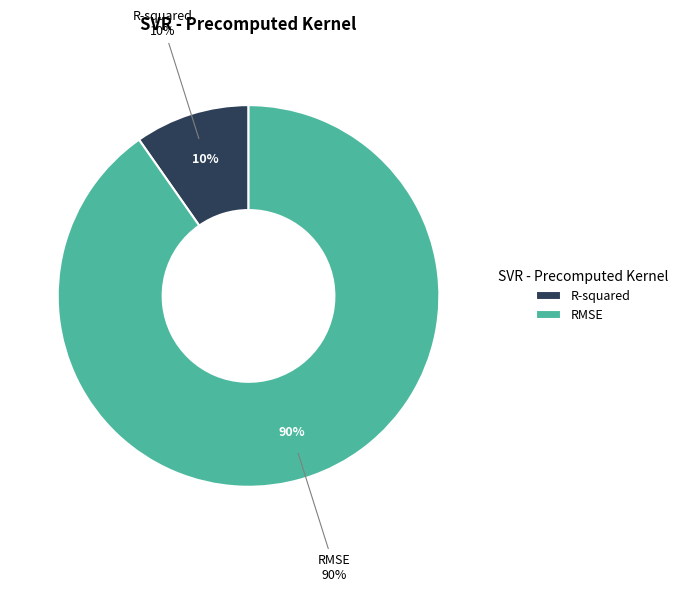

What is the majority slice?

RMSE